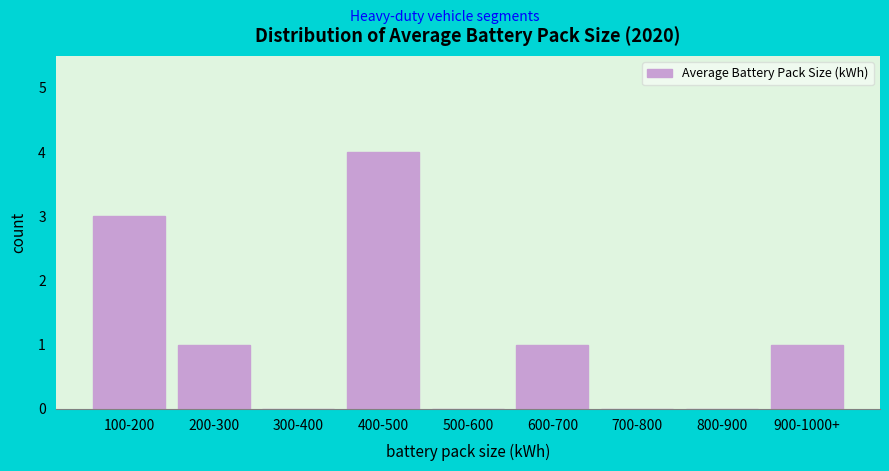

Reading left to right, what are all the values shown in this chart?

100-200=3	200-300=1	300-400=0	400-500=4	500-600=0	600-700=1	700-800=0	800-900=0	900-1000+=1